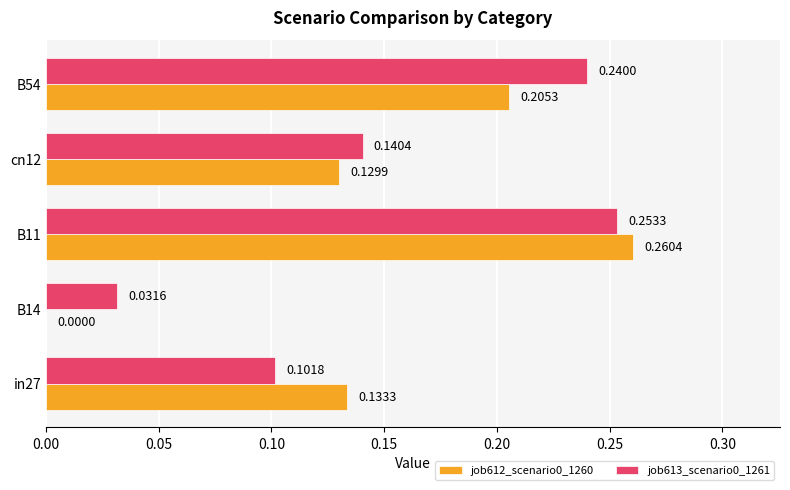

What is the sum of all job613_scenario0_1261 values?

0.8